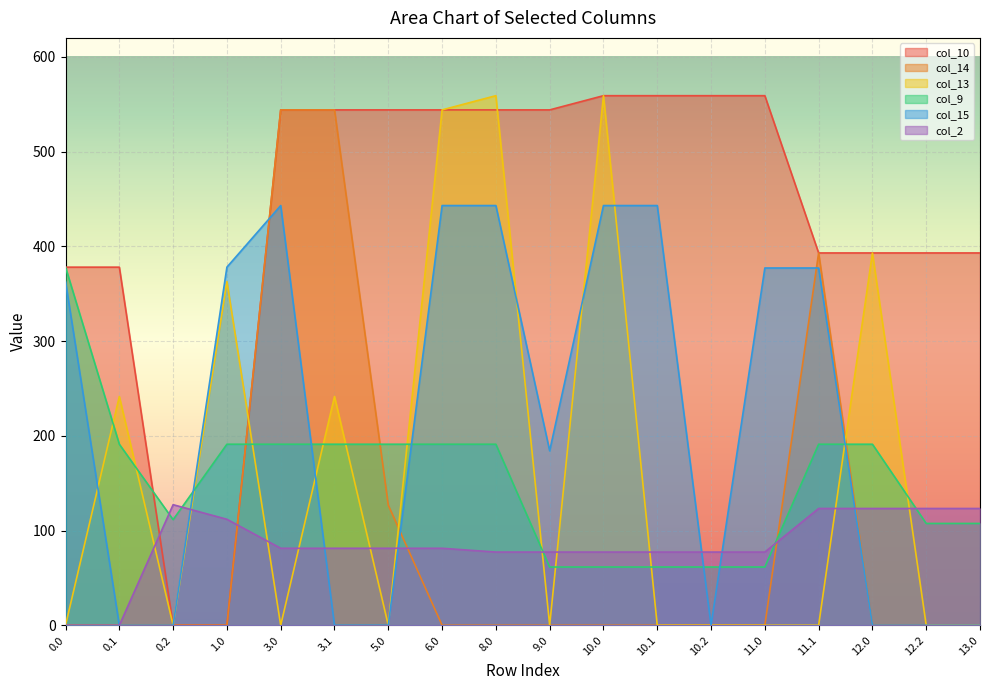

Which category has the lowest value across all series?

0.2